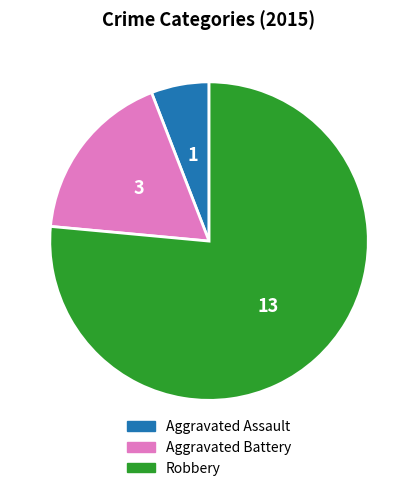

Does Robbery account for over 50% of the chart?

Yes